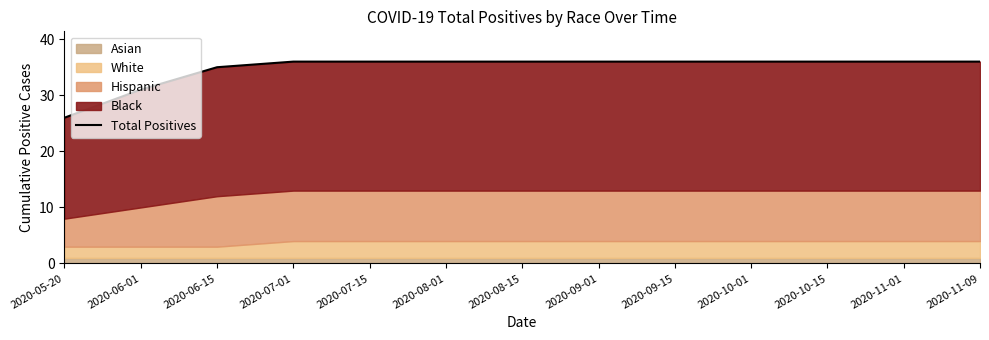

What is the difference between the maximum and minimum values?

10